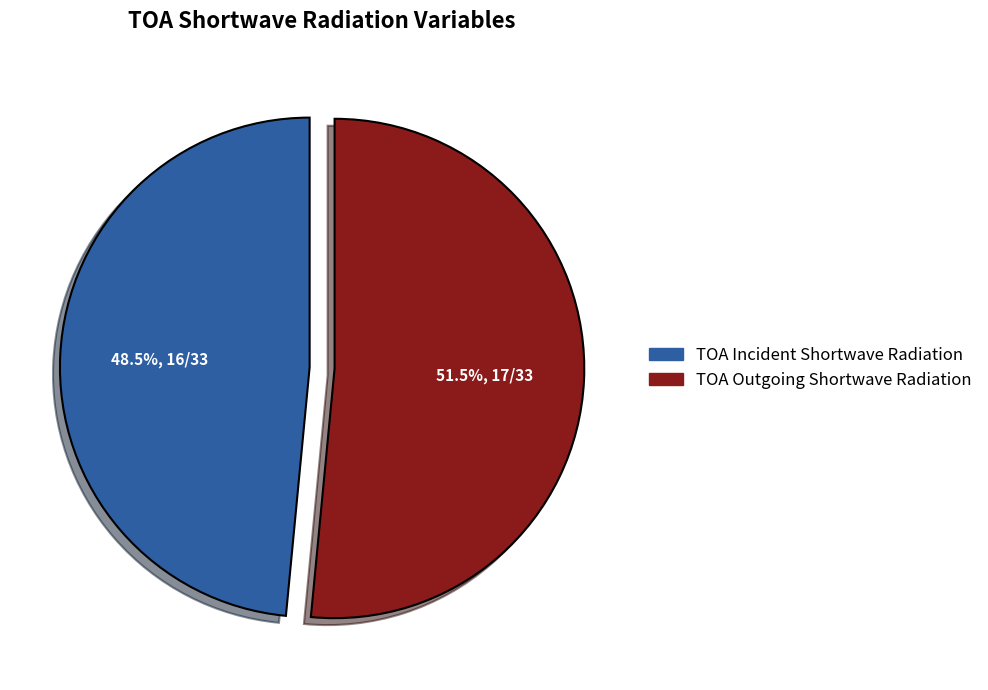

Combined, what portion of the pie is TOA Outgoing Shortwave Radiation and TOA Incident Shortwave Radiation?

100.0%